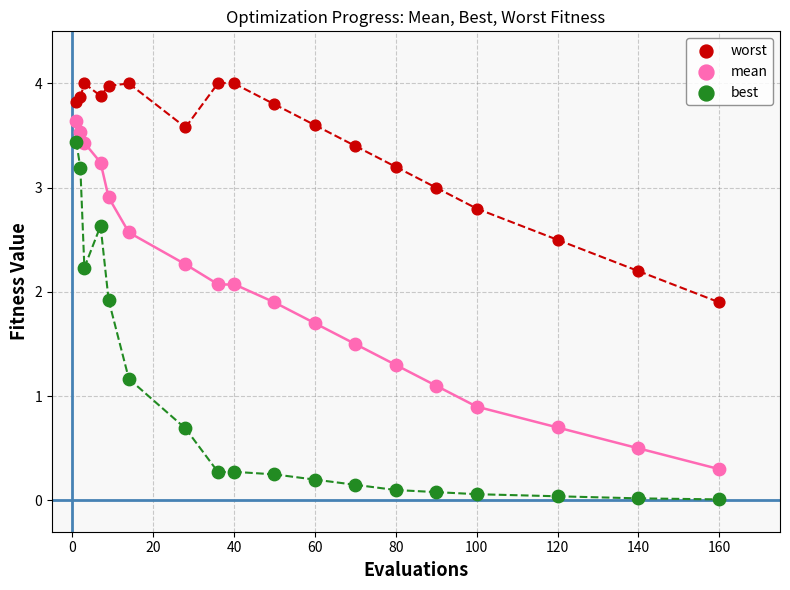

Which series has the largest Y range (max minus min)?

best